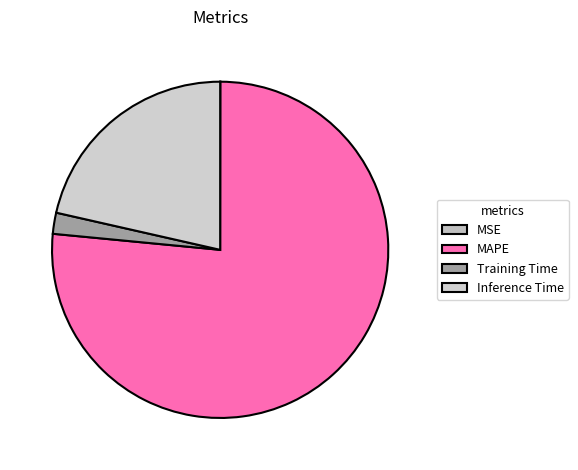

The Inference Time slice represents 28% of the pie. True or false?

False